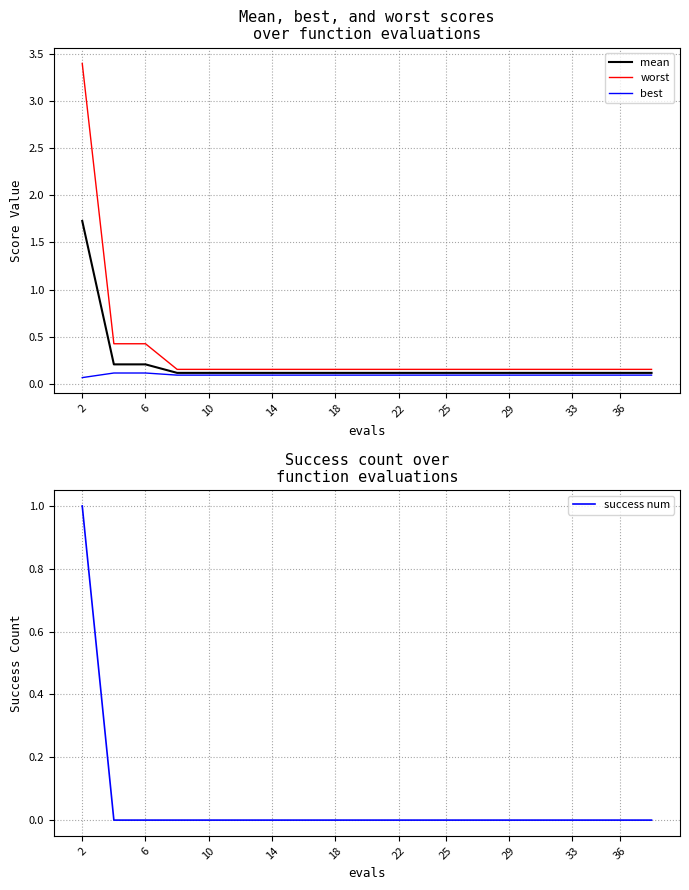

The mean series shows 0.4 at 6. True or false?

False